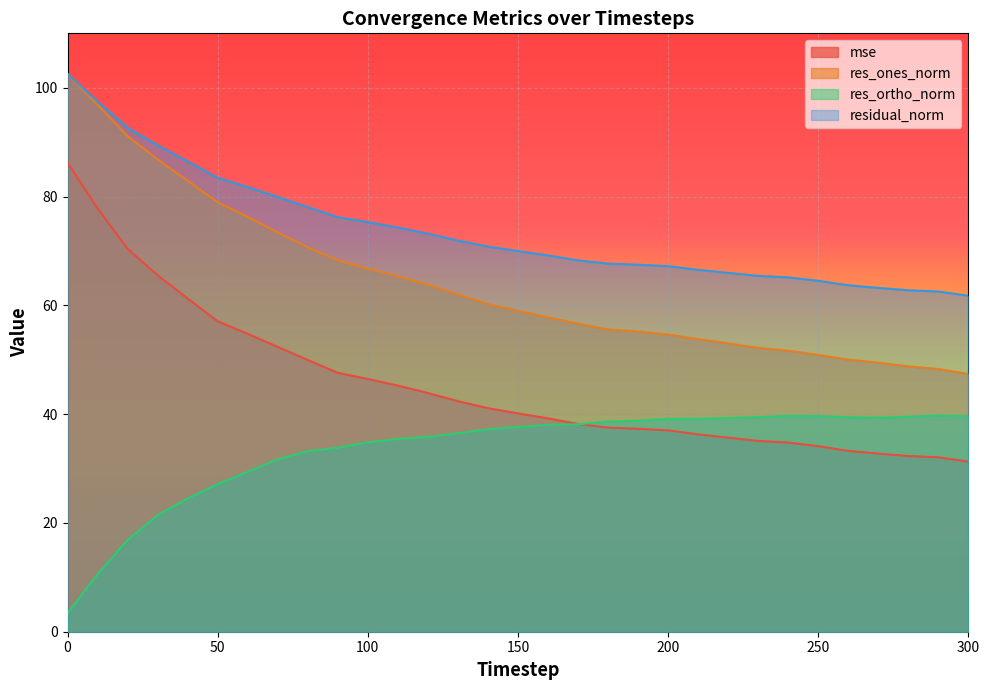

How many lines are shown in the chart?

4